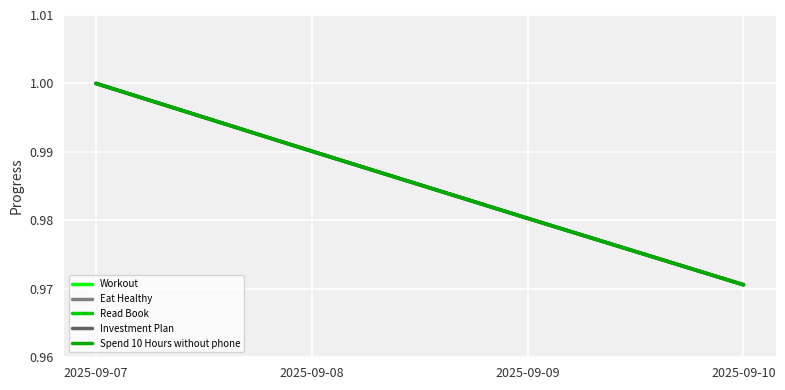

Read the Investment Plan value at 2025-09-08.

1.0